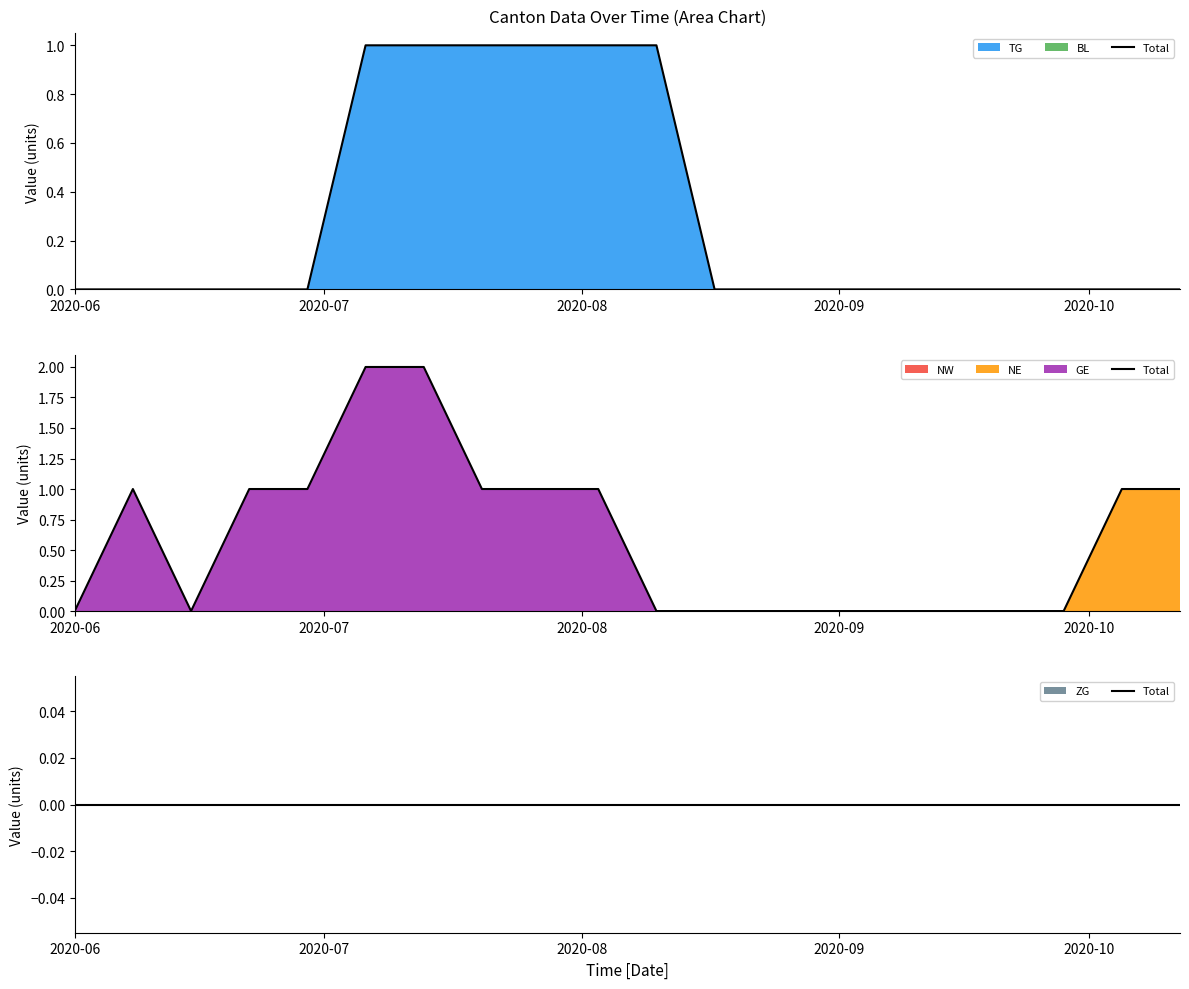

Between 2020-06-08 and 2020-08-31, which is larger?

2020-06-08